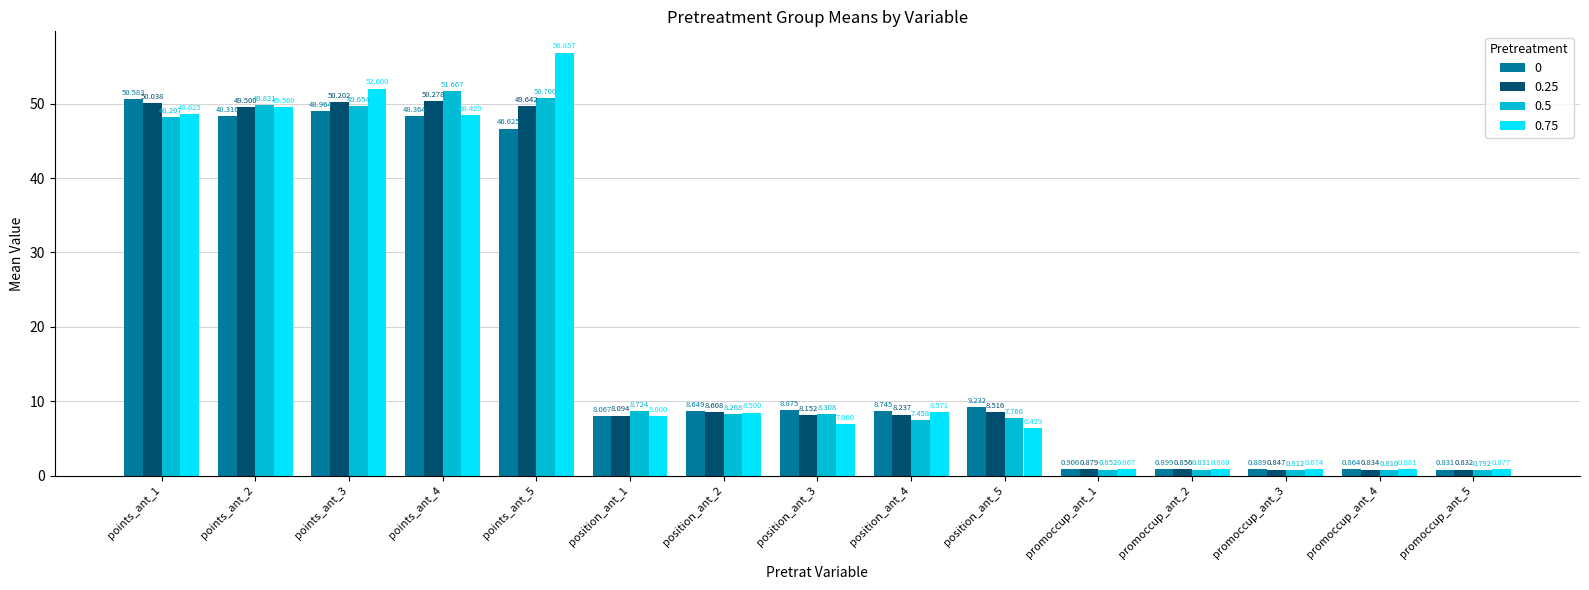

Is the value of 0 at points_ant_3 greater than the value of 0.25 at points_ant_5?

No